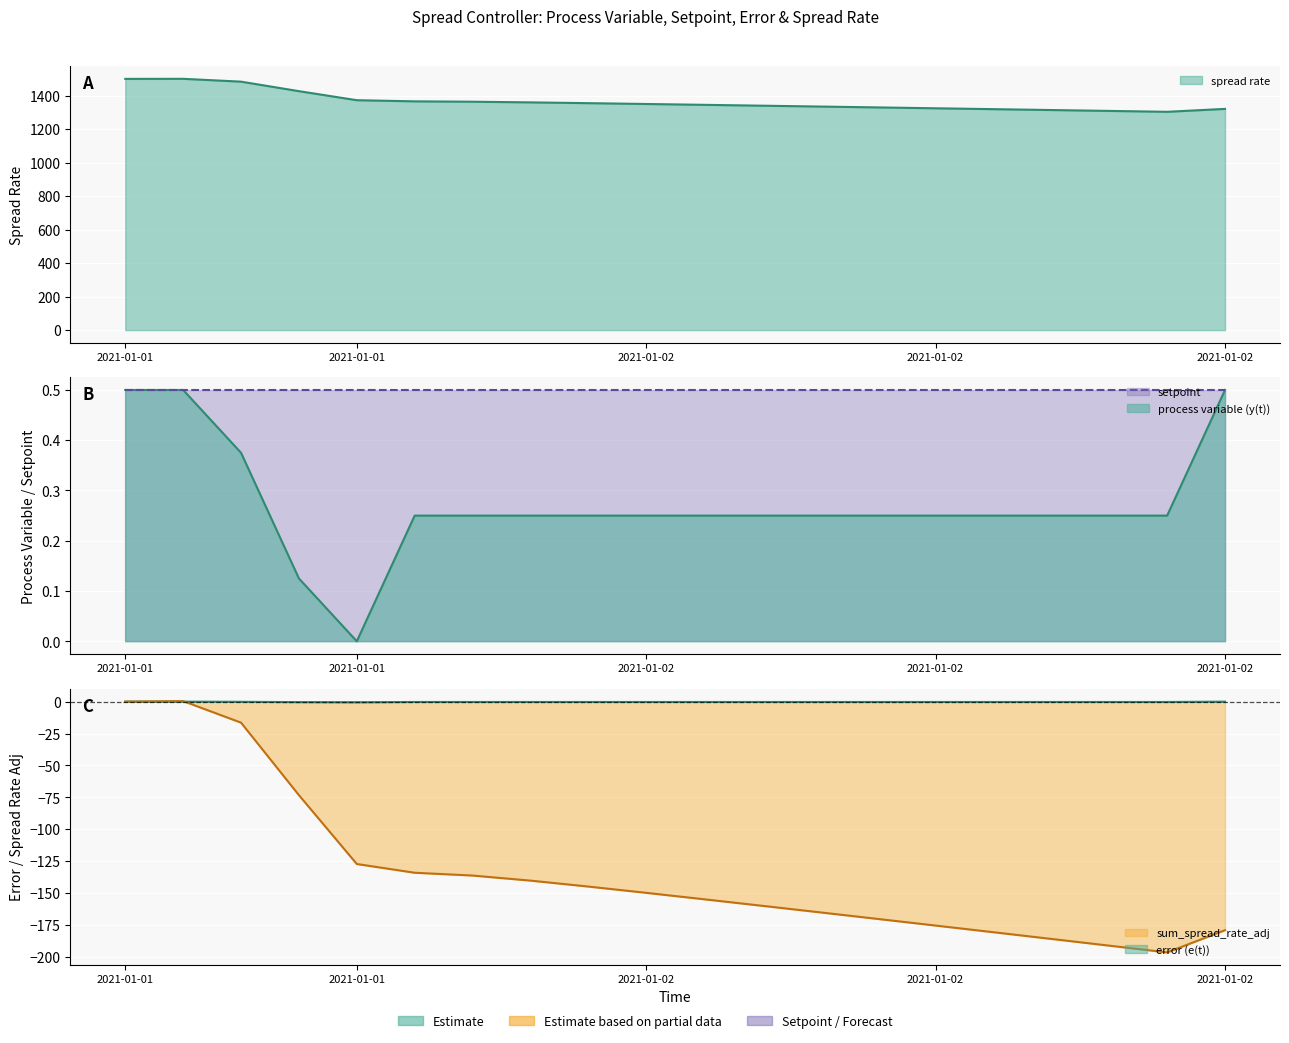

The sum_spread_rate_adj series shows -265.2 at 12. True or false?

False